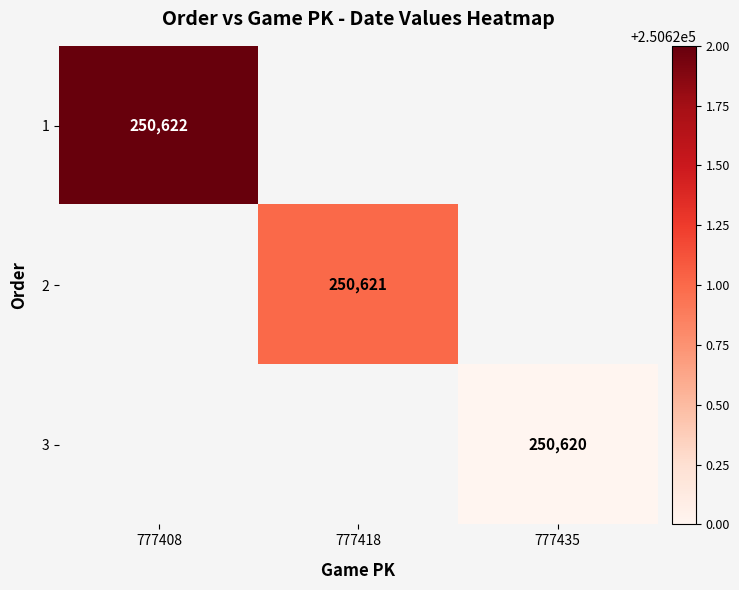

The value of 1 at 777408 is 361983. True or false?

False